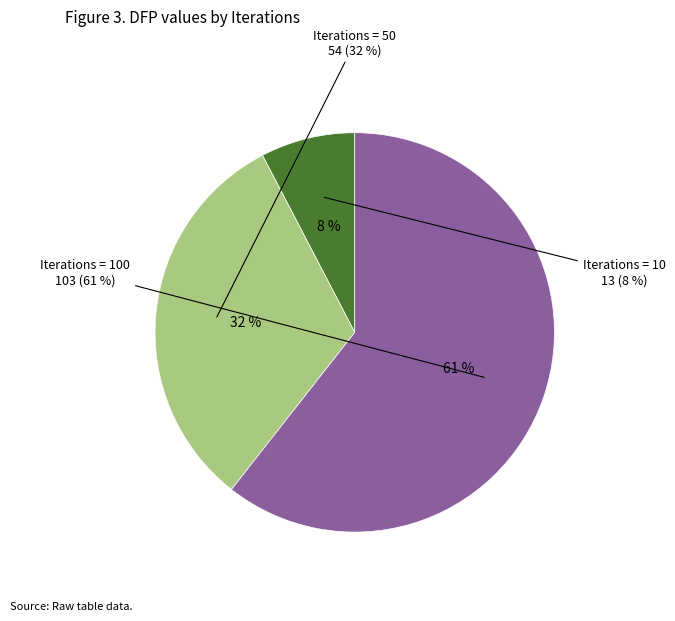

How many segments does this pie chart have?

3